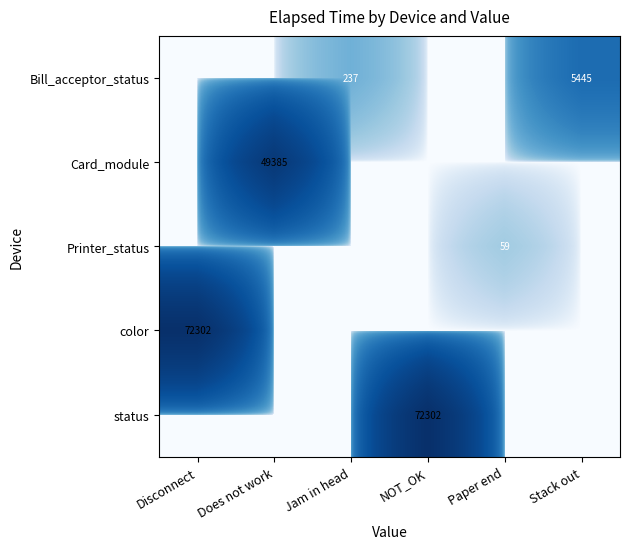

True or false: Bill_acceptor_status has a value of 5445 at Stack out.

True